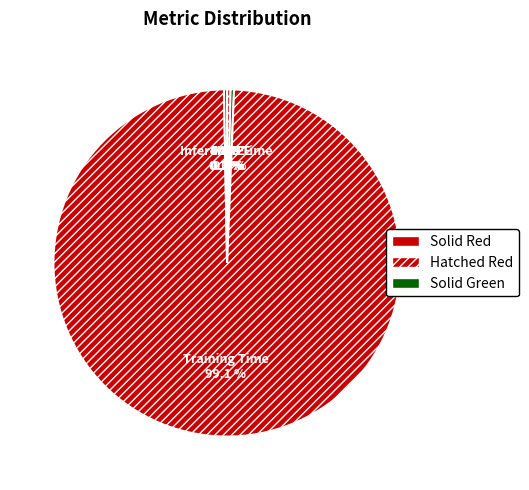

Is Training Time the majority of the pie?

Yes